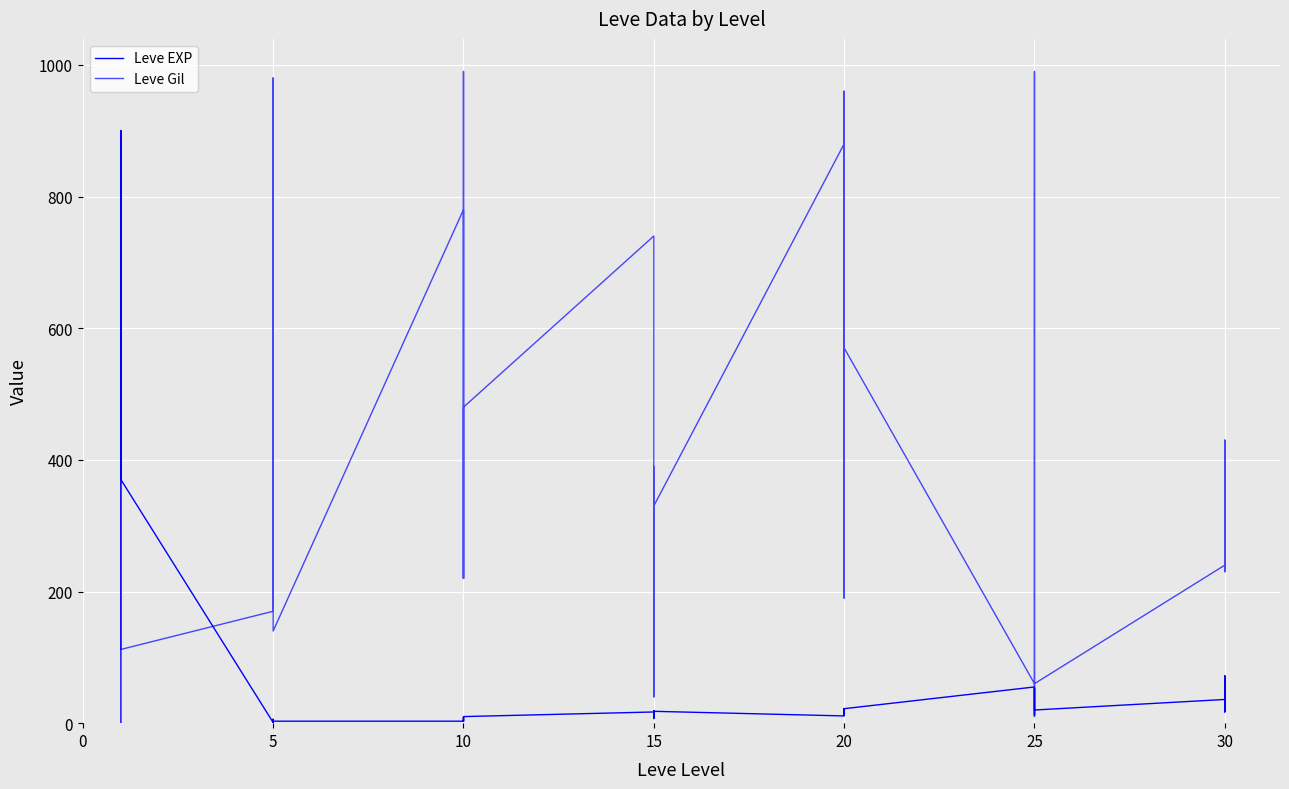

At how many categories does at least one series exceed 71?

36